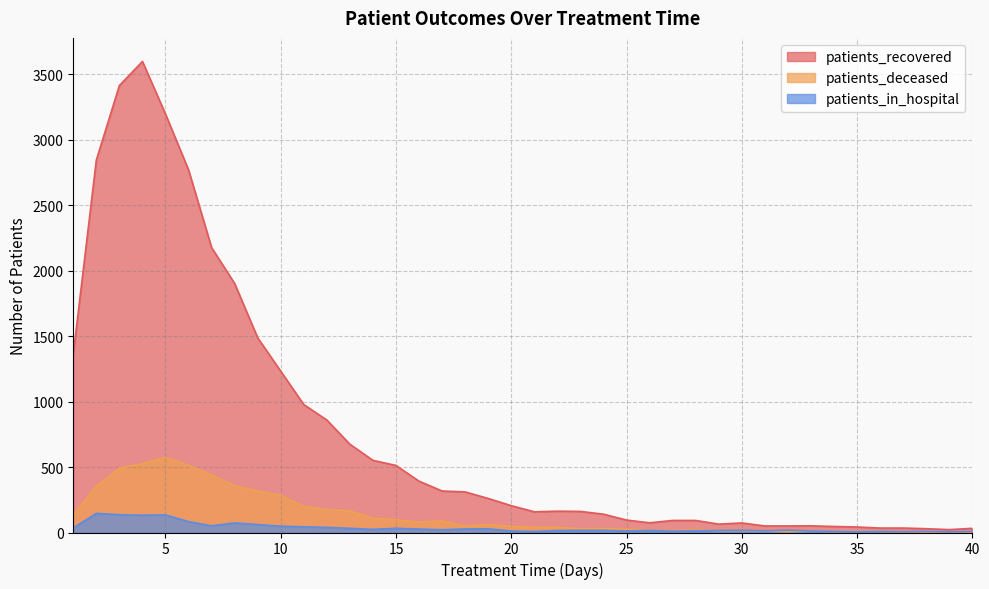

Reading left to right, transcribe all the data shown in this chart.

patients_recovered: 1=1363	2=2845	3=3414	4=3598	5=3196	6=2770	7=2176	8=1902	9=1487	10=1232	11=977	12=859	13=674	14=551	15=512	16=392	17=317	18=310	19=260	20=205	21=158	22=163	23=161	24=140	25=95	26=74	27=92	28=92	29=64	30=73	31=50	32=50	33=51	34=46	35=42	36=34	37=34	38=29	39=22	40=32
patients_deceased: 1=134	2=355	3=491	4=526	5=573	6=514	7=439	8=357	9=318	10=284	11=199	12=175	13=165	14=110	15=97	16=80	17=89	18=49	19=62	20=47	21=40	22=40	23=29	24=31	25=24	26=20	27=14	28=21	29=14	30=14	31=10	32=6	33=11	34=7	35=10	36=8	37=4	38=3	39=4	40=3
patients_in_hospital: 1=35	2=146	3=136	4=132	5=134	6=83	7=51	8=73	9=61	10=48	11=43	12=39	13=32	14=24	15=32	16=26	17=21	18=27	19=28	20=11	21=8	22=15	23=16	24=16	25=11	26=16	27=10	28=13	29=15	30=17	31=12	32=18	33=11	34=8	35=5	36=8	37=6	38=8	39=5	40=8